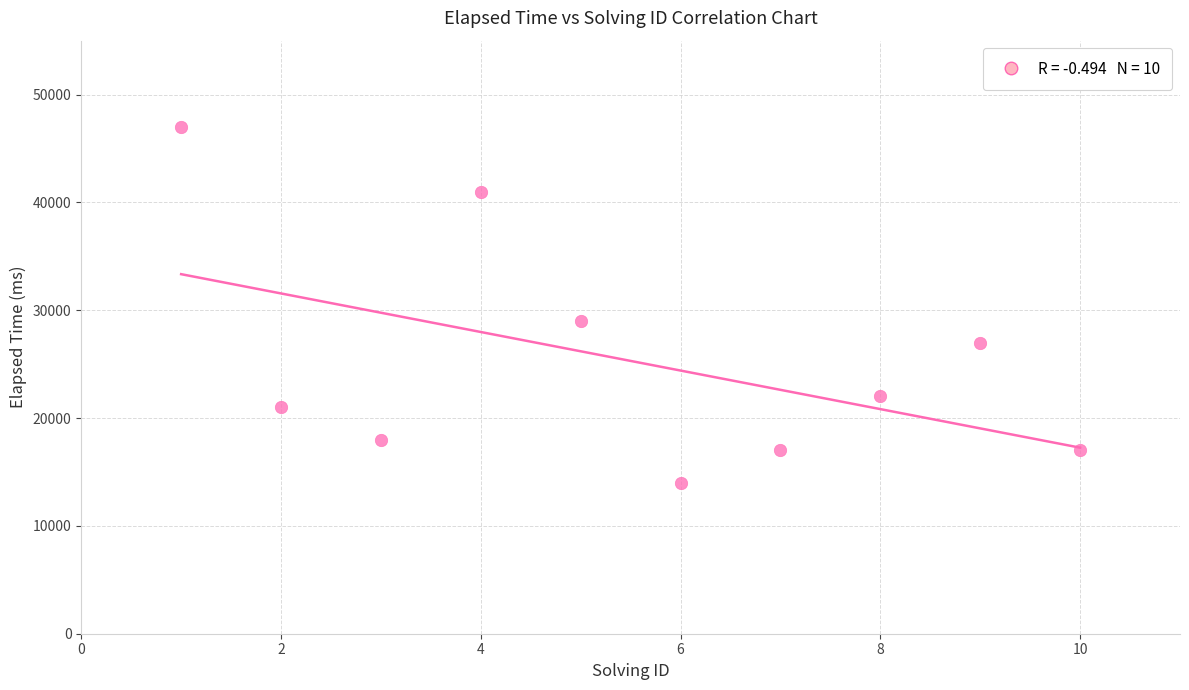

What is the average X value?

6